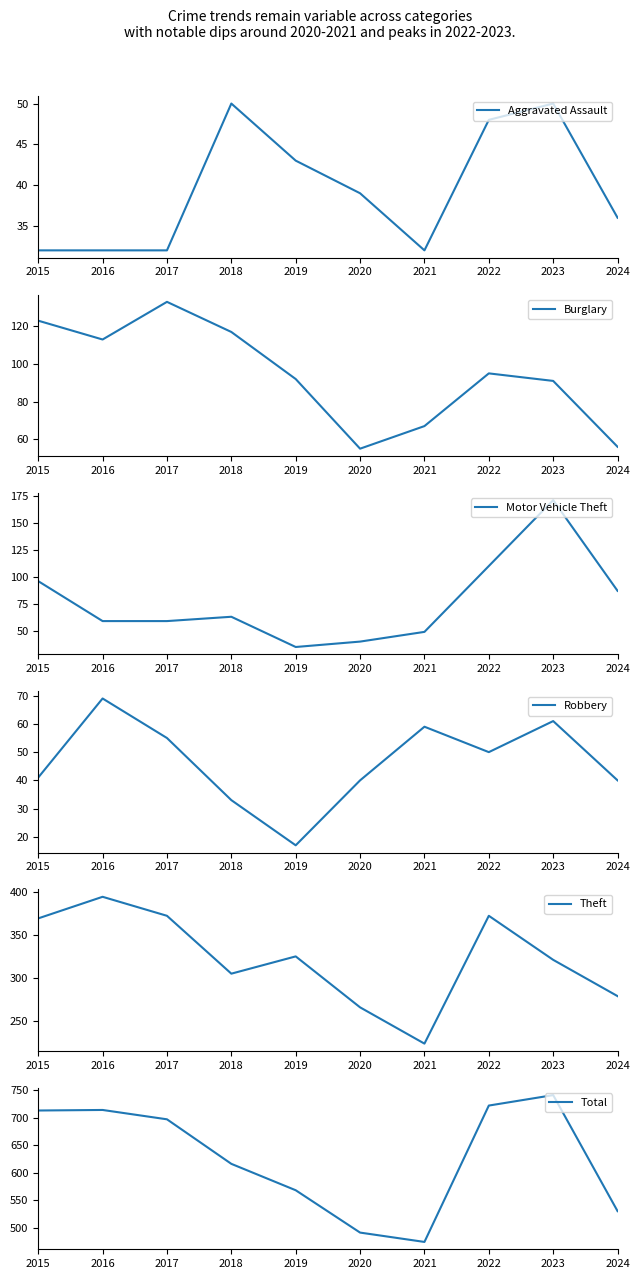

Read the Aggravated Assault value at 2024, to the nearest 10.

40